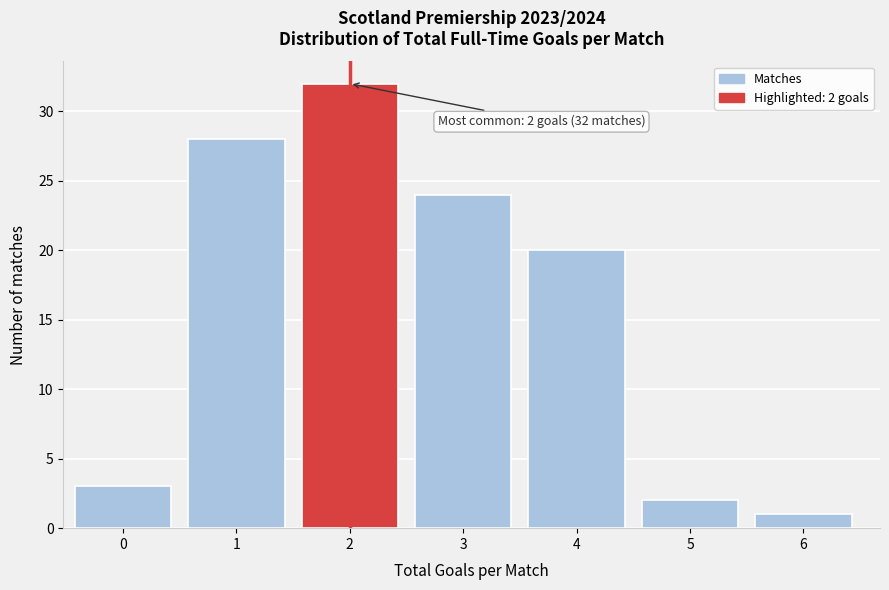

Reading left to right, list all the values displayed in this chart.

3	28	32	24	20	2	1